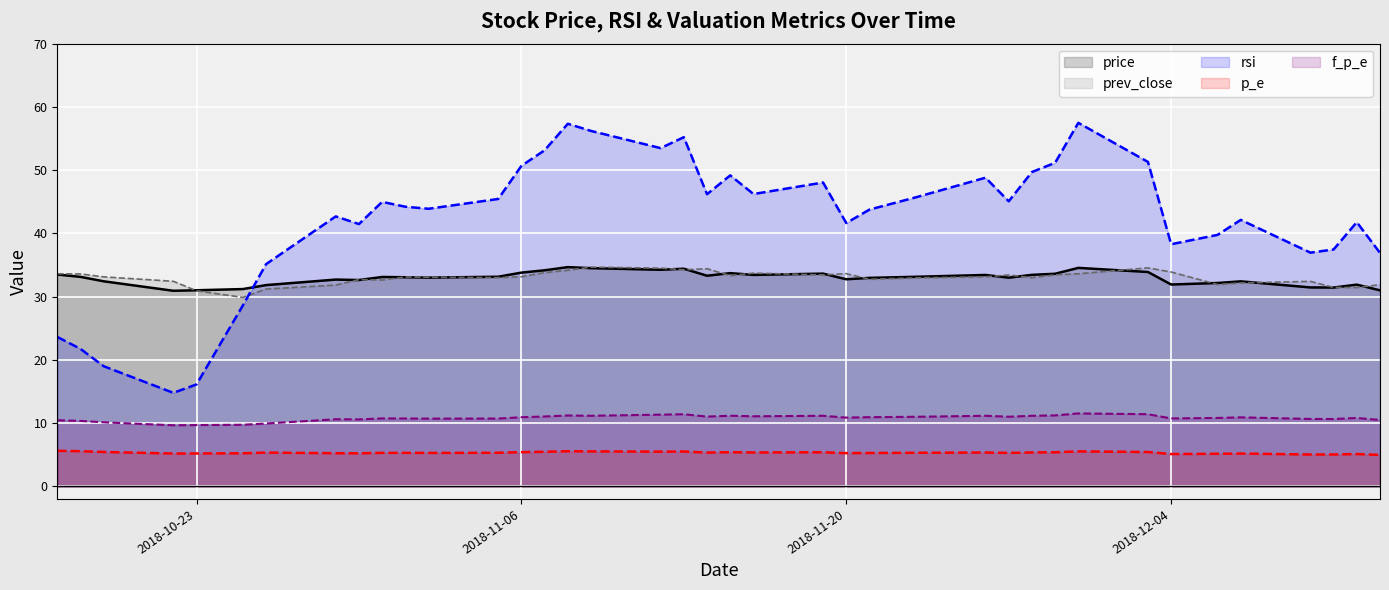

Reading left to right, extract all data points from this chart.

price: 33.5	33.1	32.4	30.9	31.0	31.2	31.8	32.7	32.6	33.1	33.1	33.0	33.1	33.8	34.2	34.7	34.5	34.2	34.4	33.3	33.7	33.4	33.6	32.7	33.0	33.1	33.4	33.0	33.4	33.6	34.5	33.9	31.9	32.1	32.4	31.4	31.4	31.9	31.0
prev_close: 33.6	33.6	33.1	32.4	30.9	29.9	31.2	31.8	32.7	32.6	33.1	33.1	33.0	33.1	33.8	34.2	34.7	34.5	34.2	34.4	33.3	33.7	33.4	33.6	32.7	33.0	33.1	33.4	33.0	33.4	33.6	34.5	33.9	31.9	32.1	32.4	31.4	31.4	31.9
rsi: 23.6	21.7	19.0	14.8	16.1	28.6	35.1	42.7	41.5	45.0	44.2	43.9	45.4	50.7	53.1	57.3	56.2	53.5	55.2	46.2	49.2	46.2	48.0	41.6	43.8	45.7	48.8	45.1	49.7	51.2	57.5	51.3	38.3	39.8	42.1	37.0	37.5	41.8	36.9
p_e: 5.6	5.5	5.4	5.2	5.2	5.2	5.3	5.2	5.2	5.3	5.3	5.3	5.3	5.4	5.5	5.5	5.5	5.5	5.5	5.3	5.4	5.3	5.4	5.2	5.3	5.3	5.3	5.3	5.3	5.4	5.5	5.4	5.1	5.1	5.2	5.0	5.0	5.1	5.0
f_p_e: 10.4	10.3	10.1	9.7	9.7	9.7	9.9	10.6	10.6	10.7	10.7	10.7	10.7	10.9	11.0	11.2	11.2	11.3	11.4	11.0	11.2	11.1	11.2	10.9	10.9	11.0	11.2	11.0	11.2	11.2	11.5	11.4	10.7	10.8	10.9	10.7	10.6	10.8	10.5